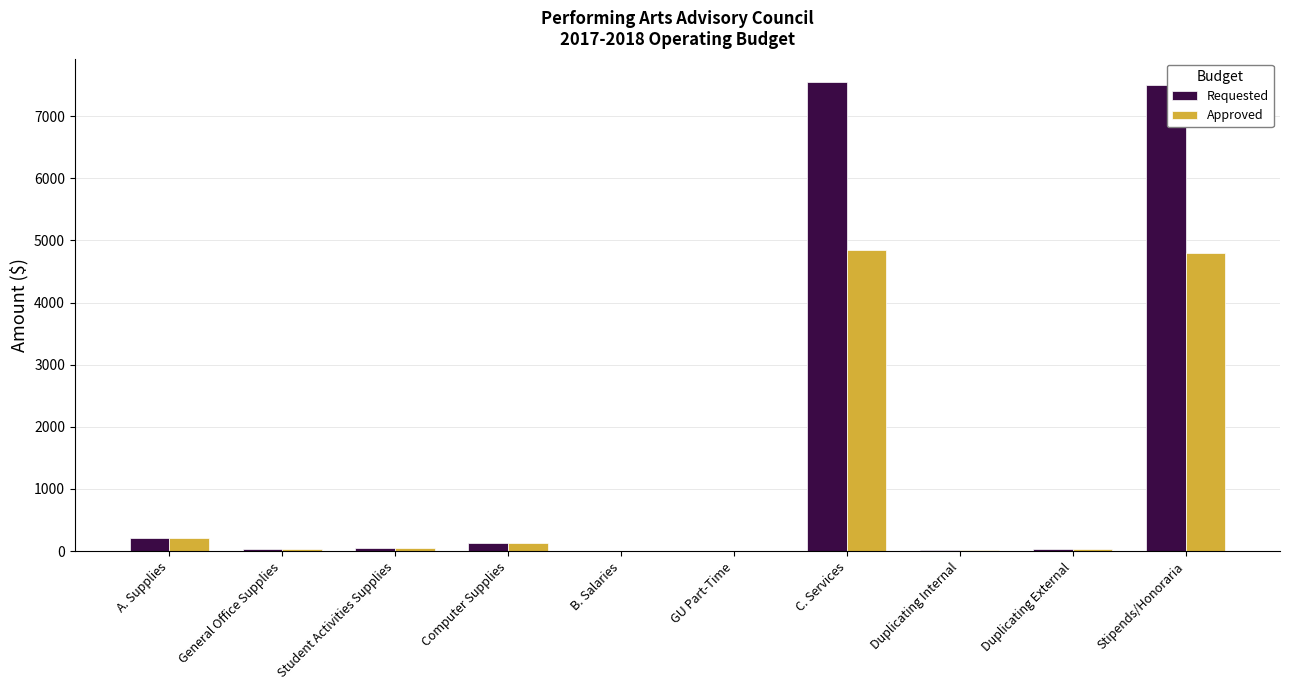

Which series has the largest total across all categories?

Requested